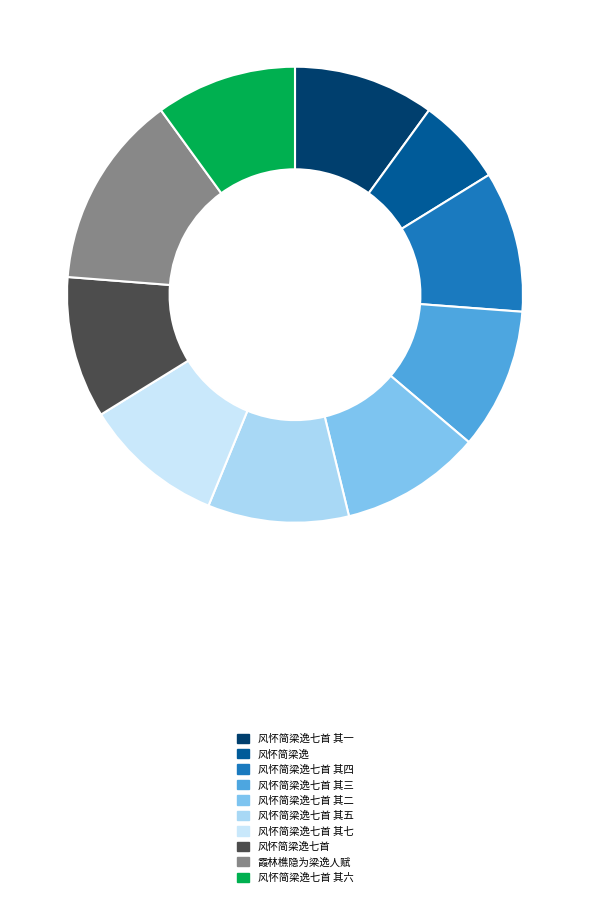

Combined, do 风怀简梁逸七首 and 风怀简梁逸七首 其四 account for over 50%?

No